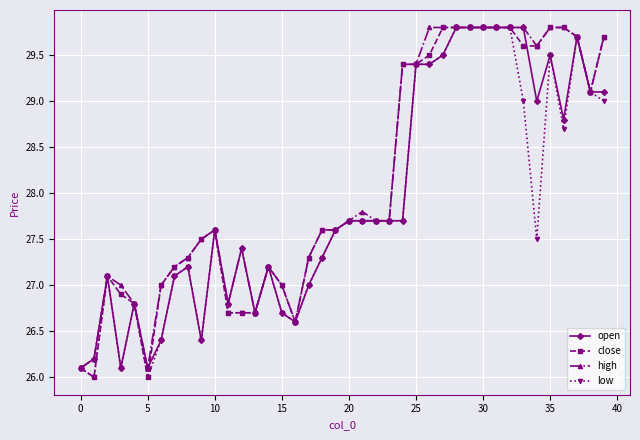

What is the lowest value of the low series?

26.0